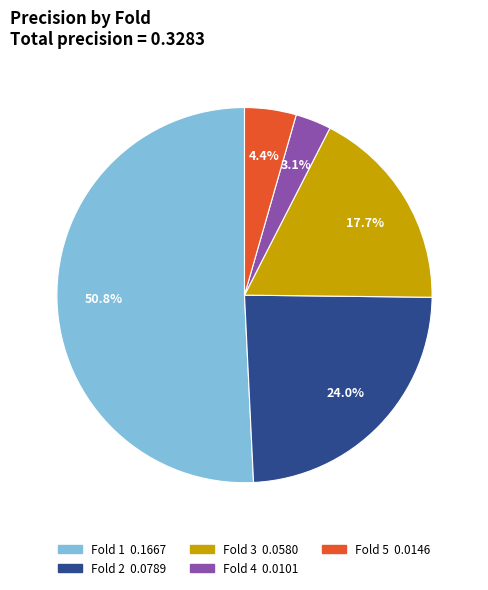

How many segments does this pie chart have?

5